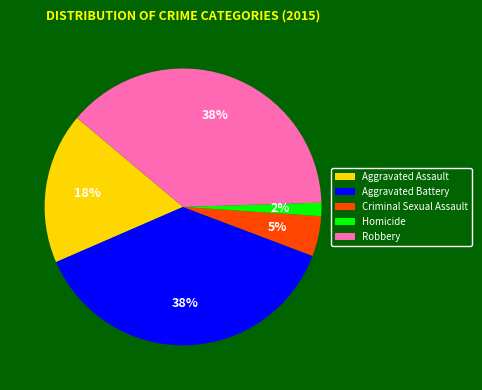

What is the smallest slice in the pie chart?

Homicide